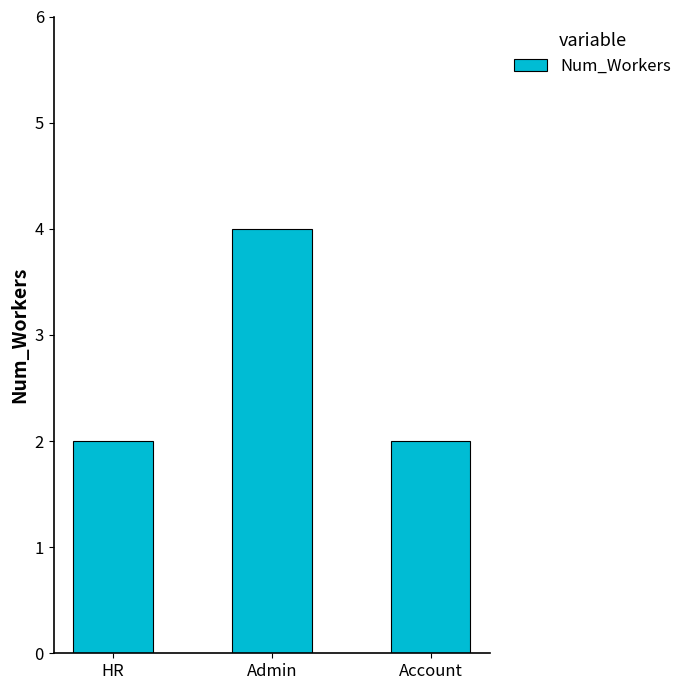

The chart shows a value of 6 at Admin. True or false?

False